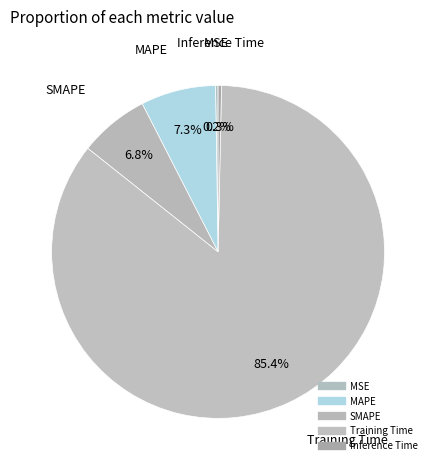

How many segments does this pie chart have?

5